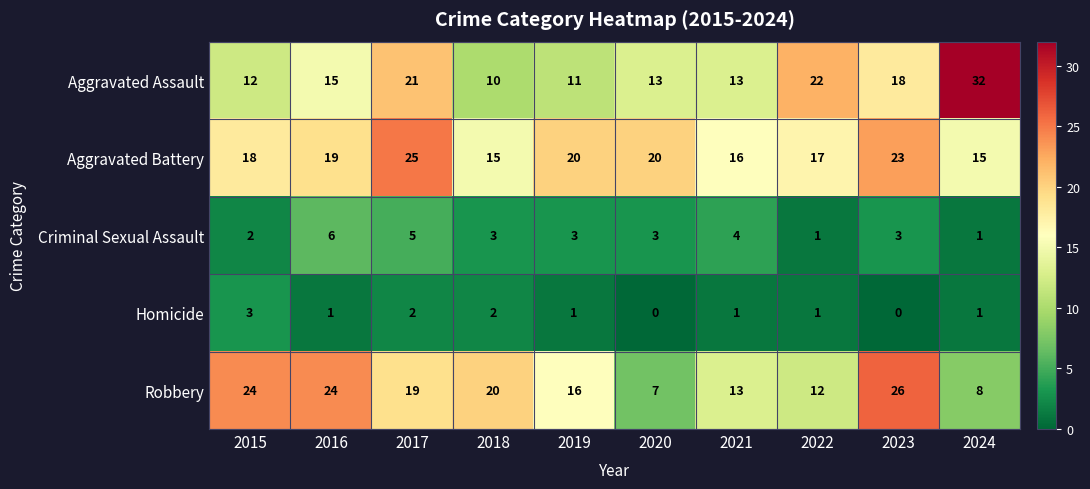

Which label corresponds to the largest value in the chart?

2024